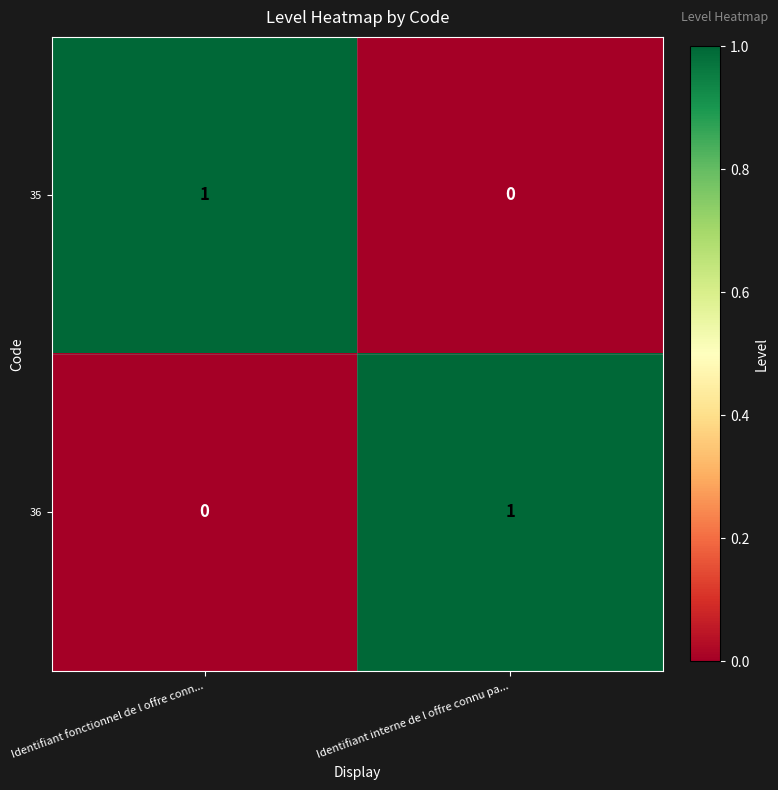

Rank the categories by 35 value from highest to lowest.

Identifiant fonctionnel de l offre conn..., Identifiant interne de l offre connu pa...